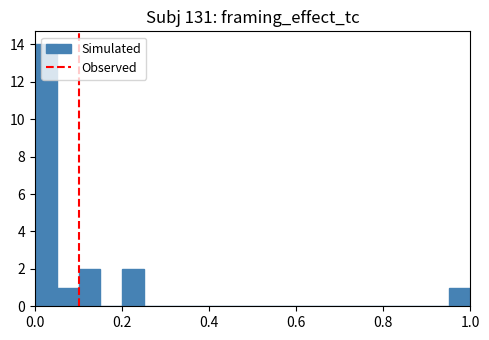

Read against the x-axis, roughly where is the centre of the tallest bar?

0.02